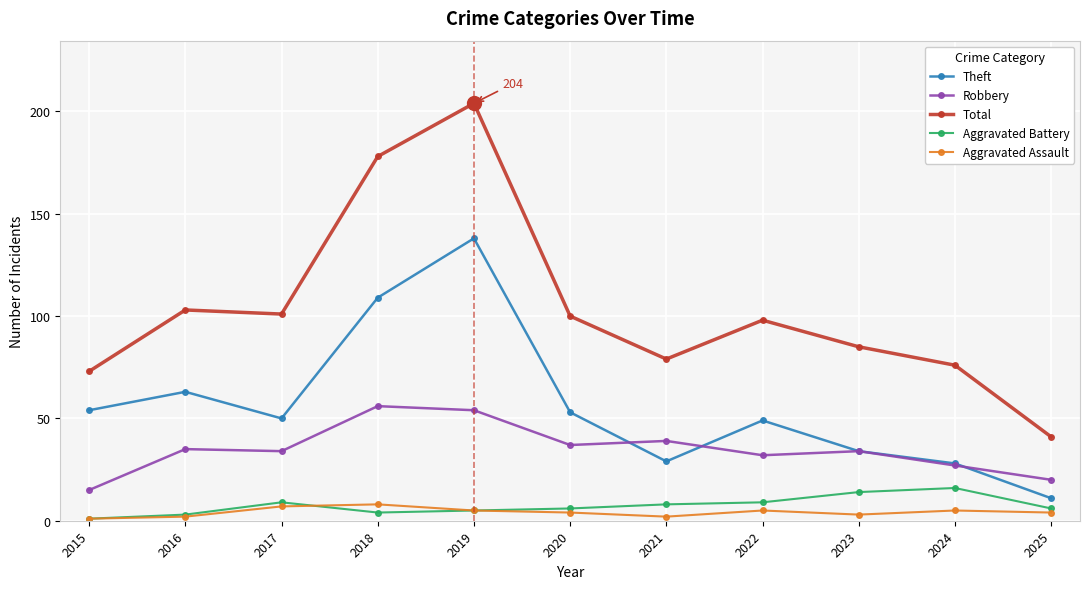

Does the chart display data point markers on the line(s)?

Yes